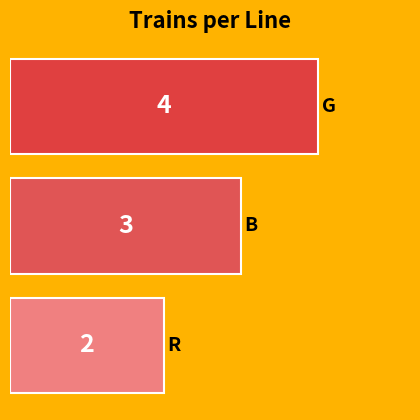

How many bars are there in total?

3